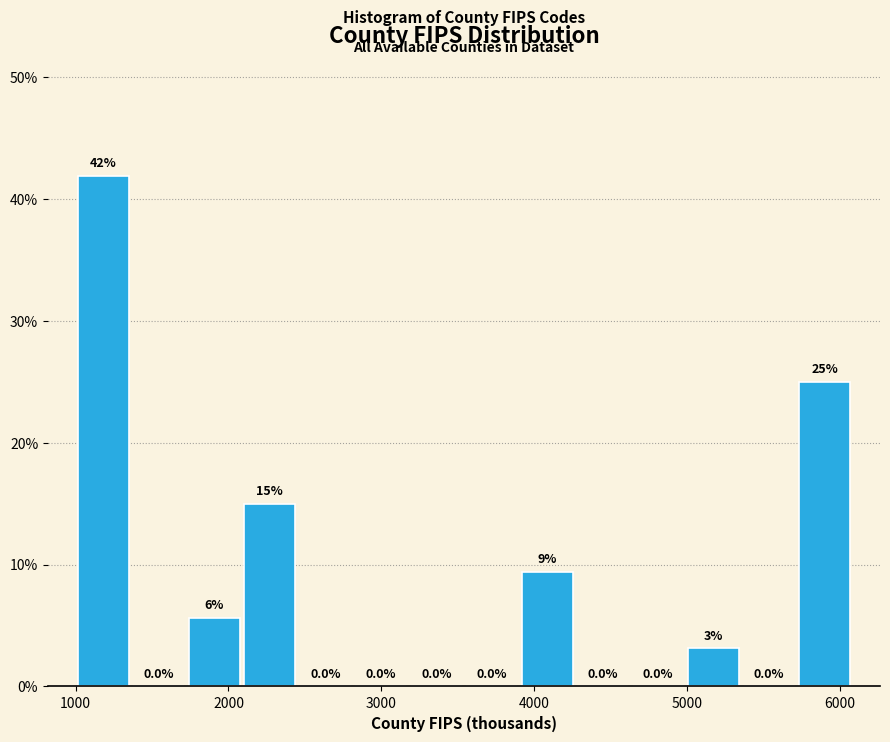

Read against the x-axis, roughly where is the centre of the tallest bar?

1200